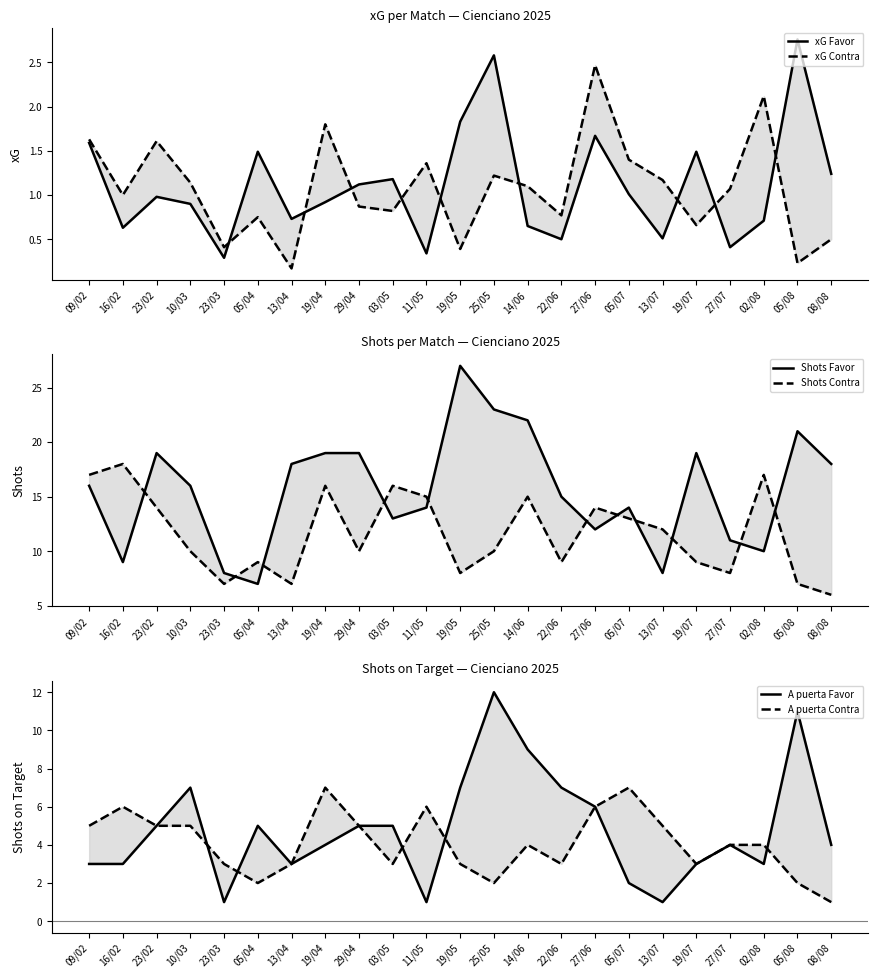

Rank the categories by A puerta Contra value from lowest to highest.

08/08, 05/04, 25/05, 05/08, 23/03, 13/04, 03/05, 19/05, 22/06, 19/07, 14/06, 27/07, 02/08, 09/02, 23/02, 10/03, 29/04, 13/07, 16/02, 11/05, 27/06, 19/04, 05/07